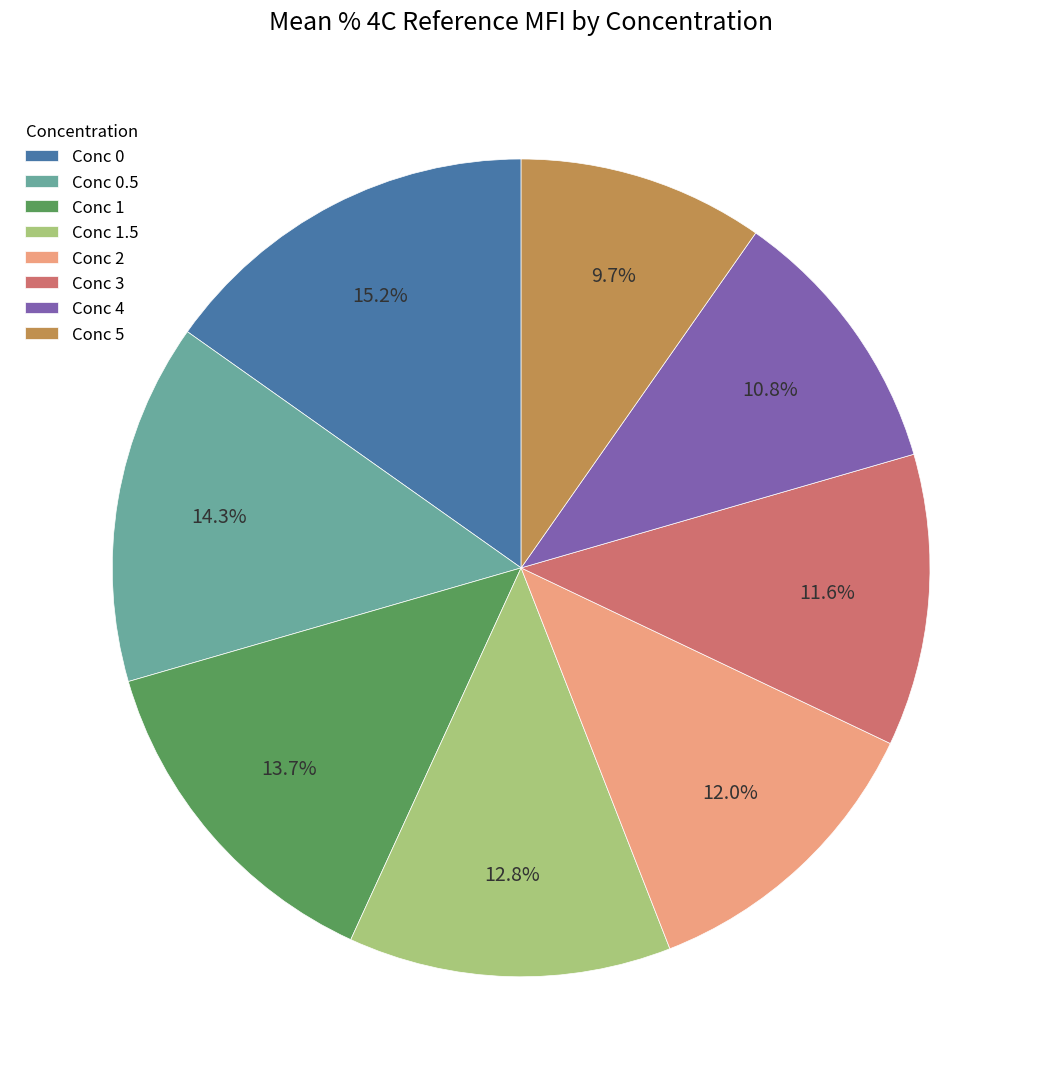

What is the ratio of the value at Conc 5 to the value at Conc 4?

0.9